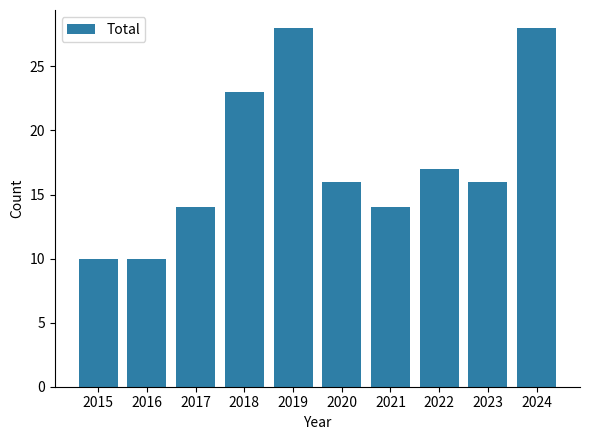

Read the value at 2016.

10